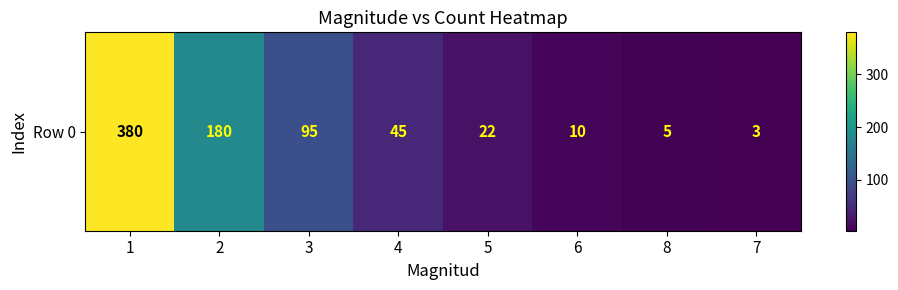

What is the ratio of the value at 8 to the value at 4?

0.1